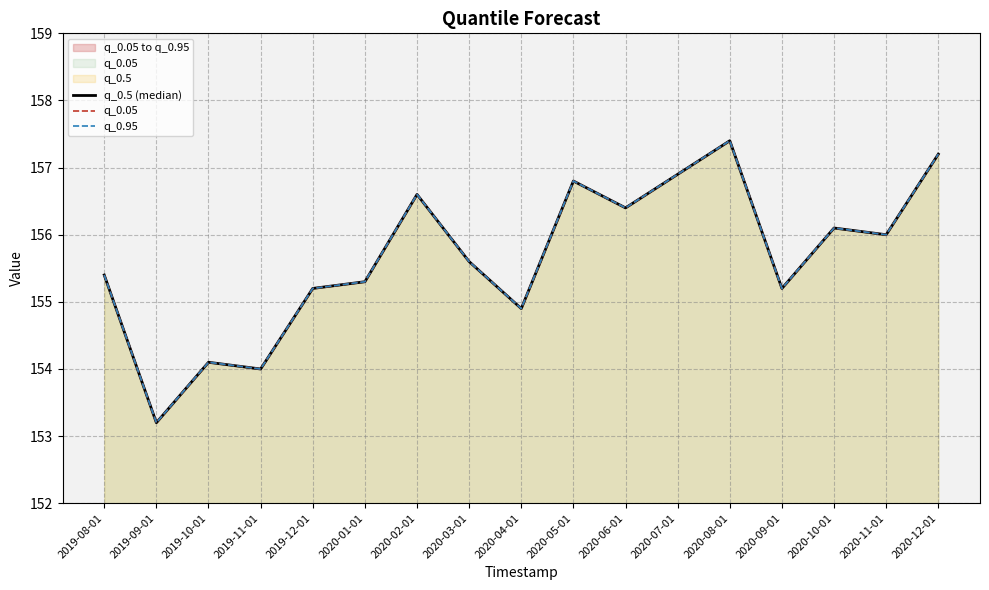

Which category has the lowest value in the q_0.5 (median) series?

2019-09-01